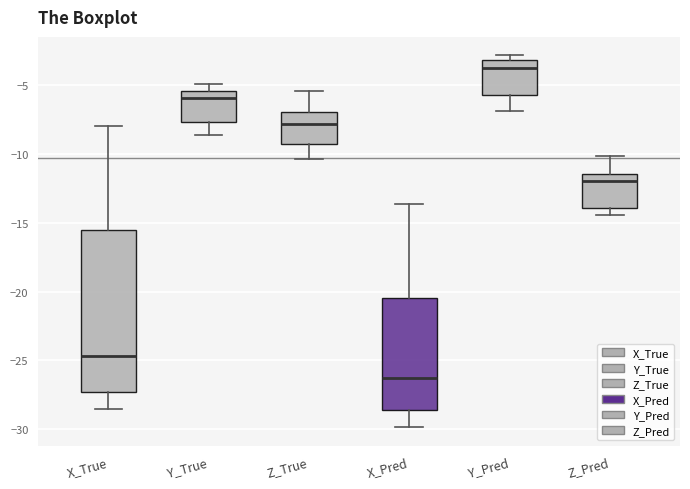

Comparing the boxes themselves (not the whiskers), which one is the tallest?

X_True